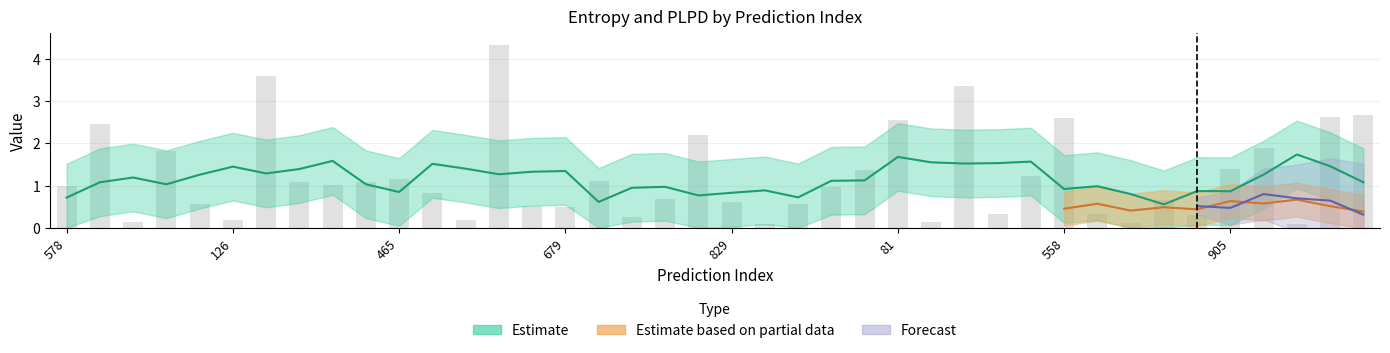

What is the change in value from 562 to 601?

+2.3